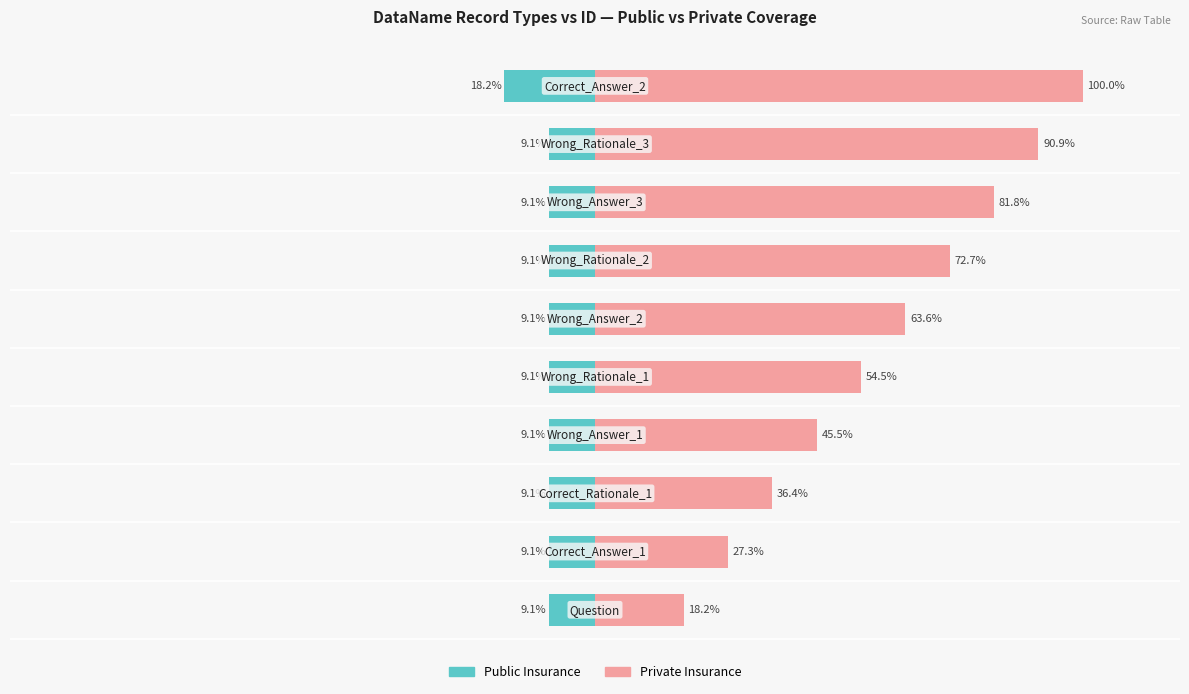

How many data points does each series have?

10